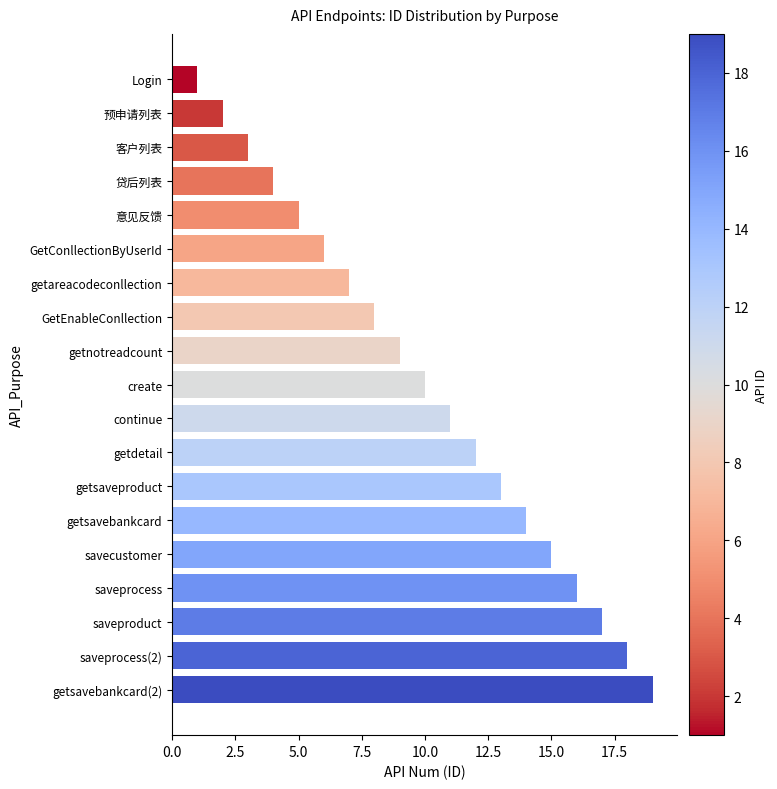

What is the smallest value displayed?

1